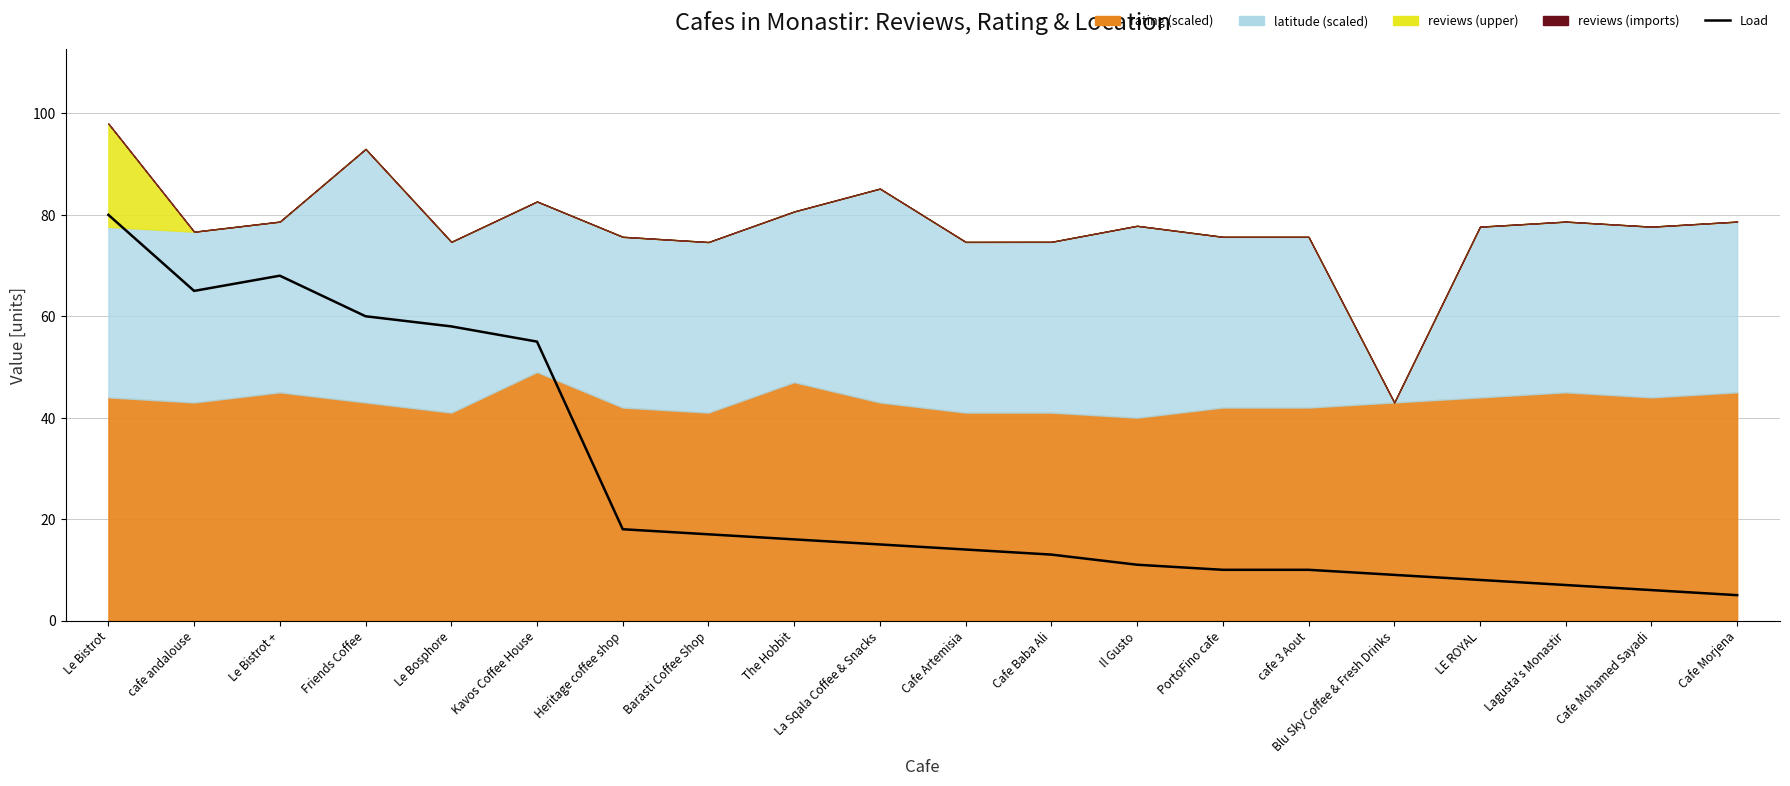

List the labels in order of value, smallest first.

Cafe Morjena, Cafe Mohamed Sayadi, Lagusta's Monastir, LE ROYAL, Blu Sky Coffee & Fresh Drinks, PortoFino cafe, cafe 3 Aout, Il Gusto, Cafe Baba Ali, Cafe Artemisia, La Sqala Coffee & Snacks, The Hobbit, Barasti Coffee Shop, Heritage coffee shop, Kavos Coffee House, Le Bosphore, Friends Coffee, cafe andalouse, Le Bistrot +, Le Bistrot